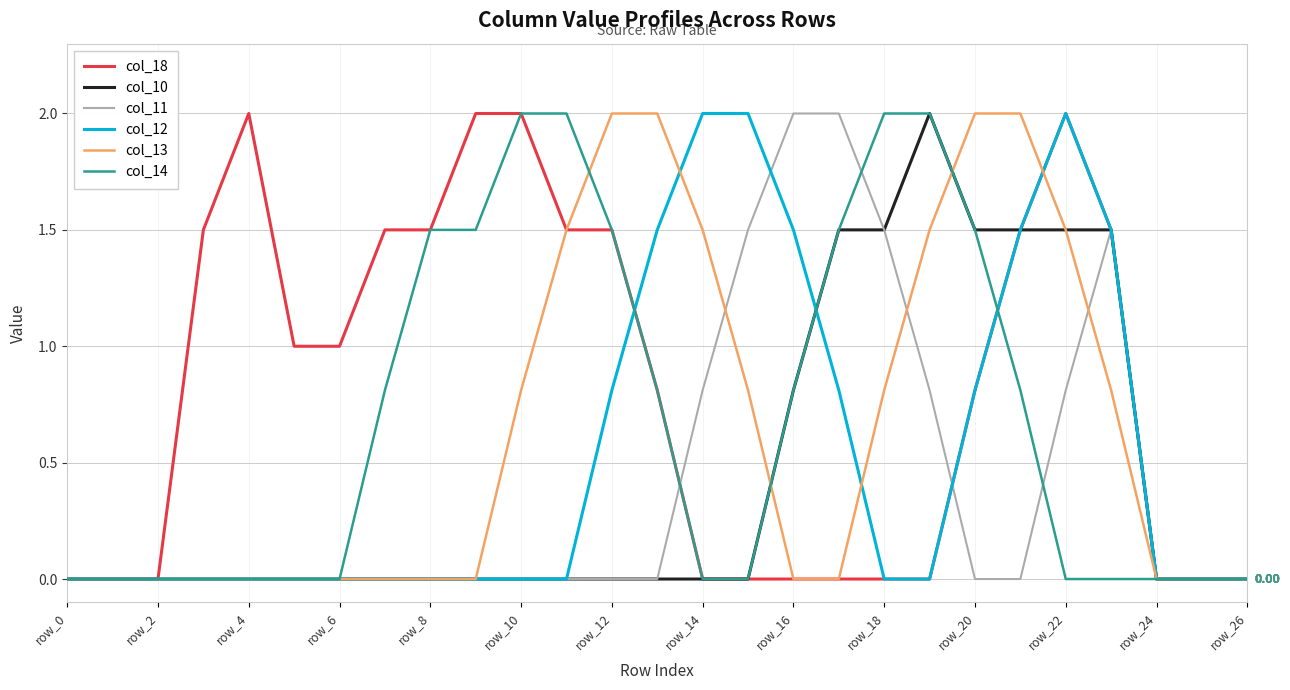

Which series has the largest total across all categories?

col_18